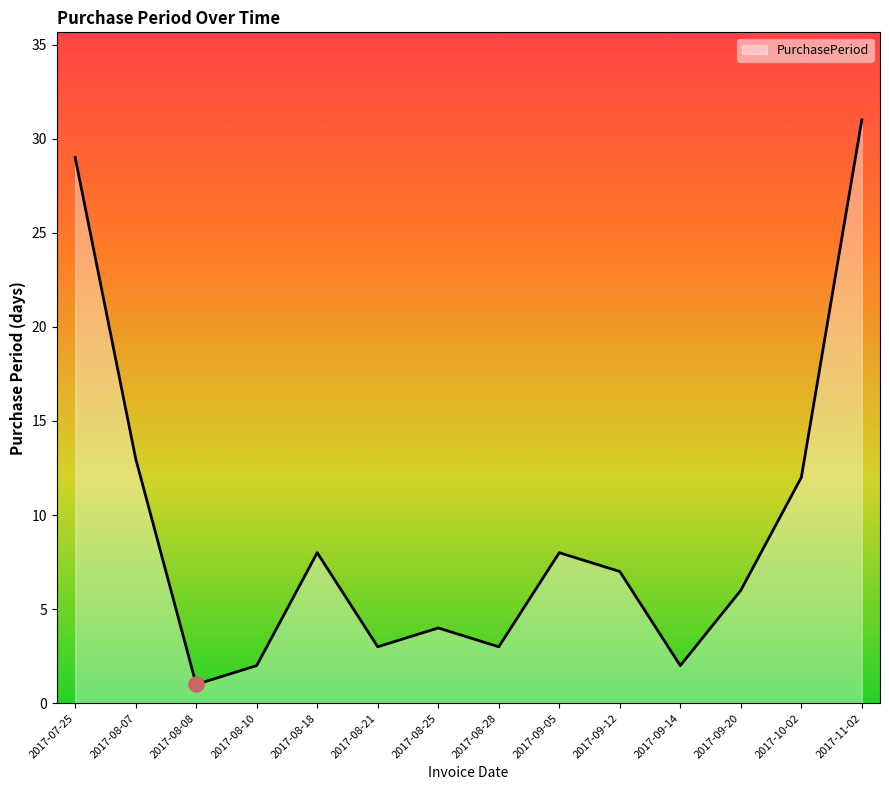

Between 2017-08-21 and 2017-07-25, which is larger?

2017-07-25